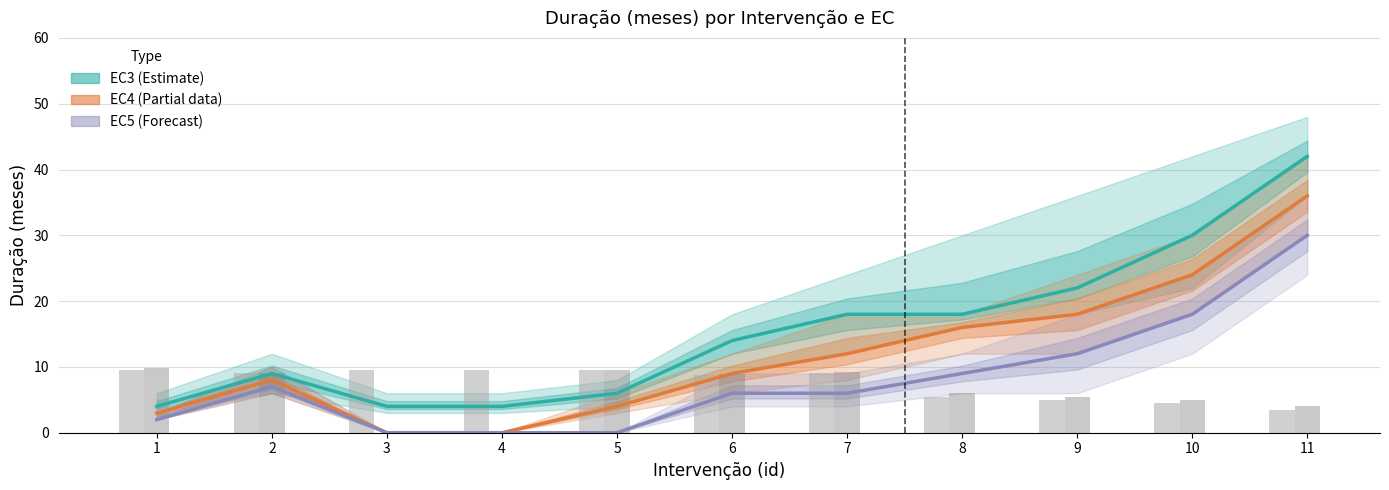

At which label does Taxa EC3 (÷10) first exceed 9?

1